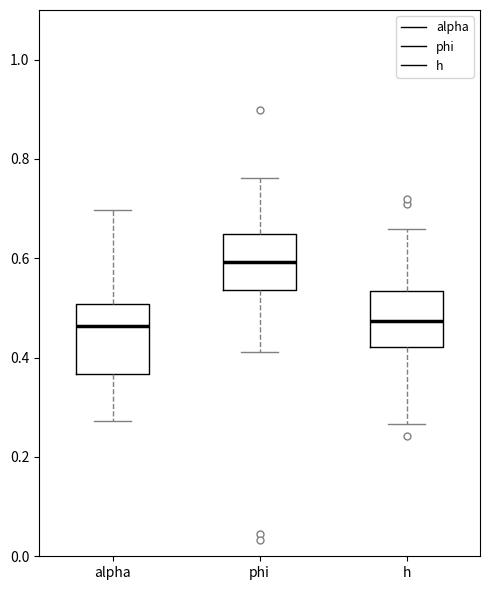

Which box's median line is the highest?

phi